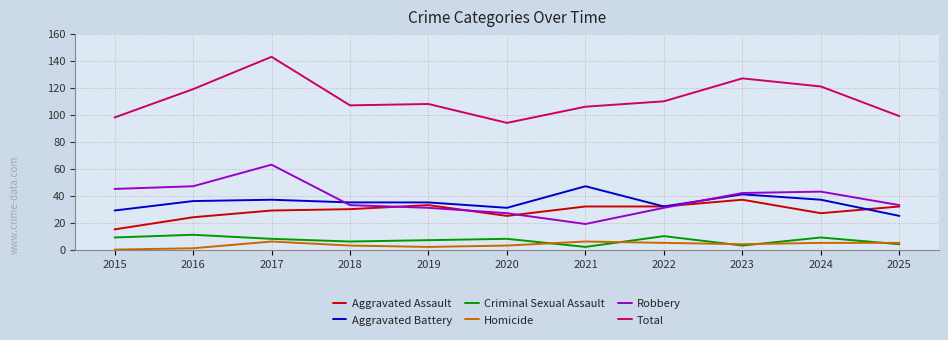

What is the average value of the Aggravated Battery series?

35